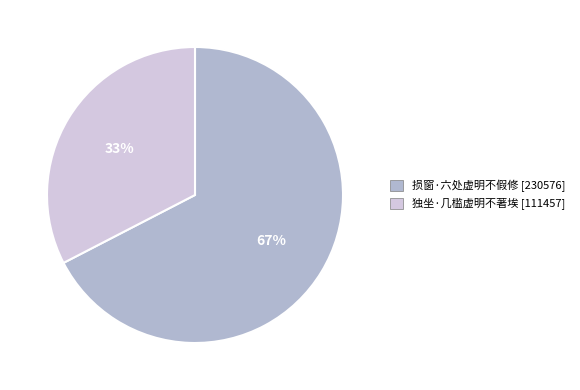

To the nearest percent, what portion does 损窗·六处虚明不假修 represent?

67%